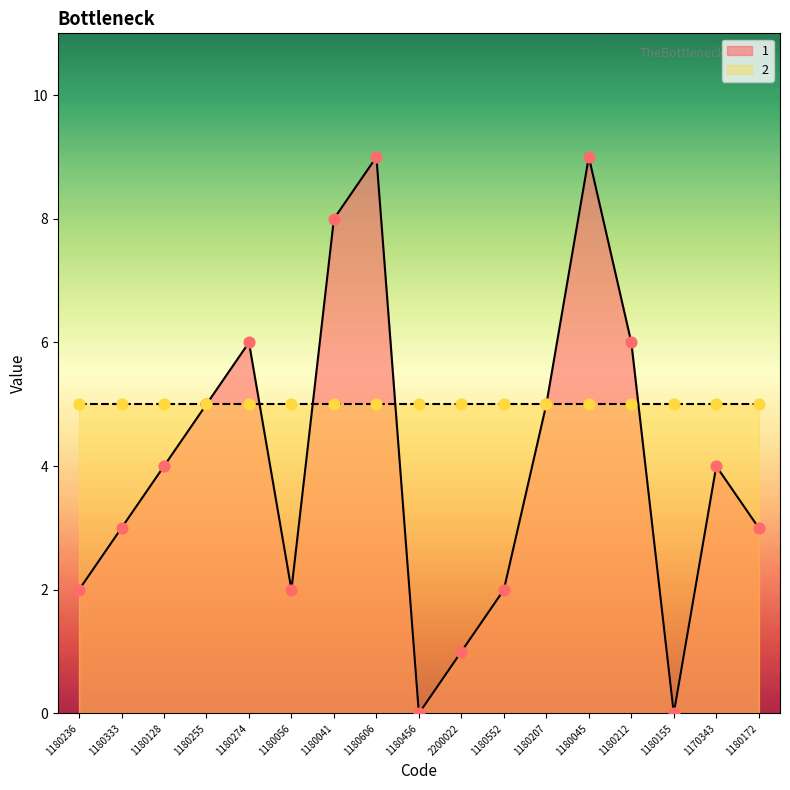

Between 1180041 and 1180255, which is larger?

1180041